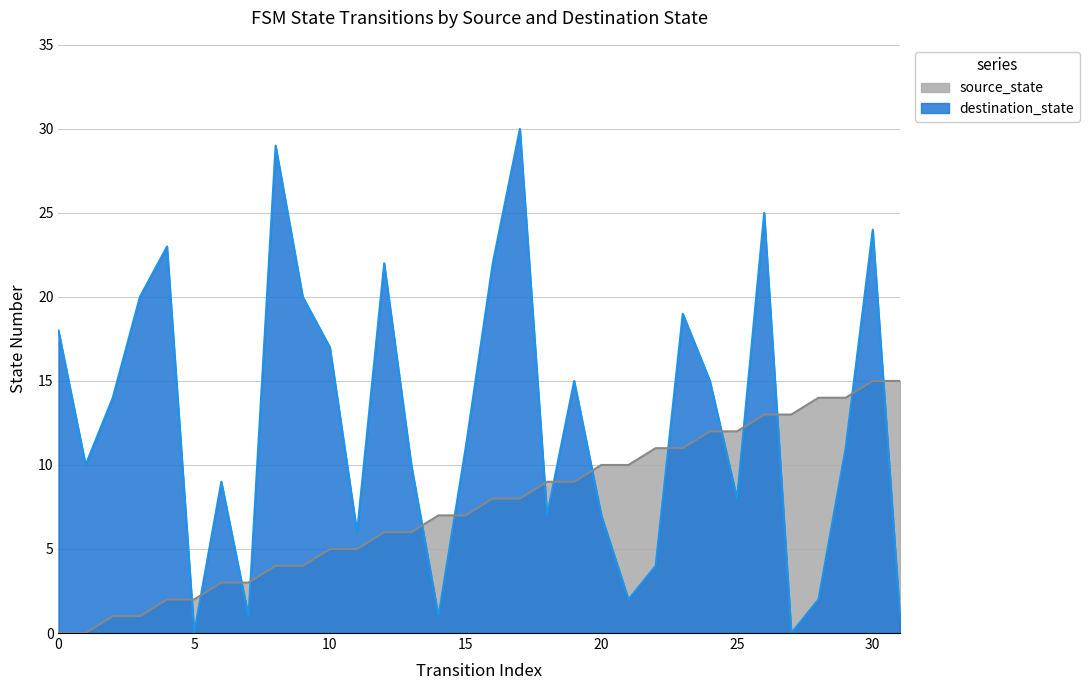

True or false: source_state has more than 0 interior local peaks.

False